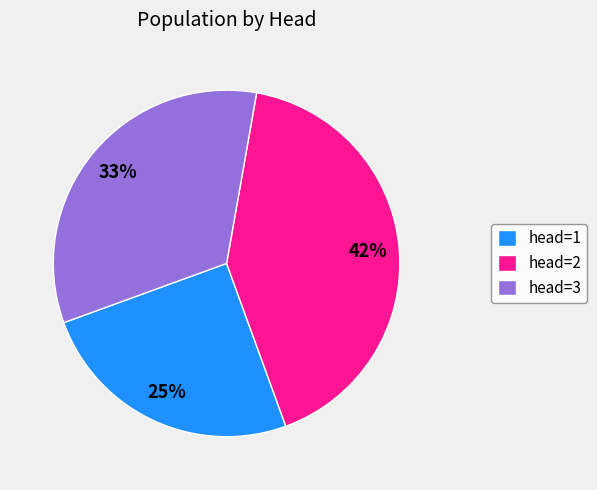

What percentage is the head=3 slice, to the nearest percent?

33%